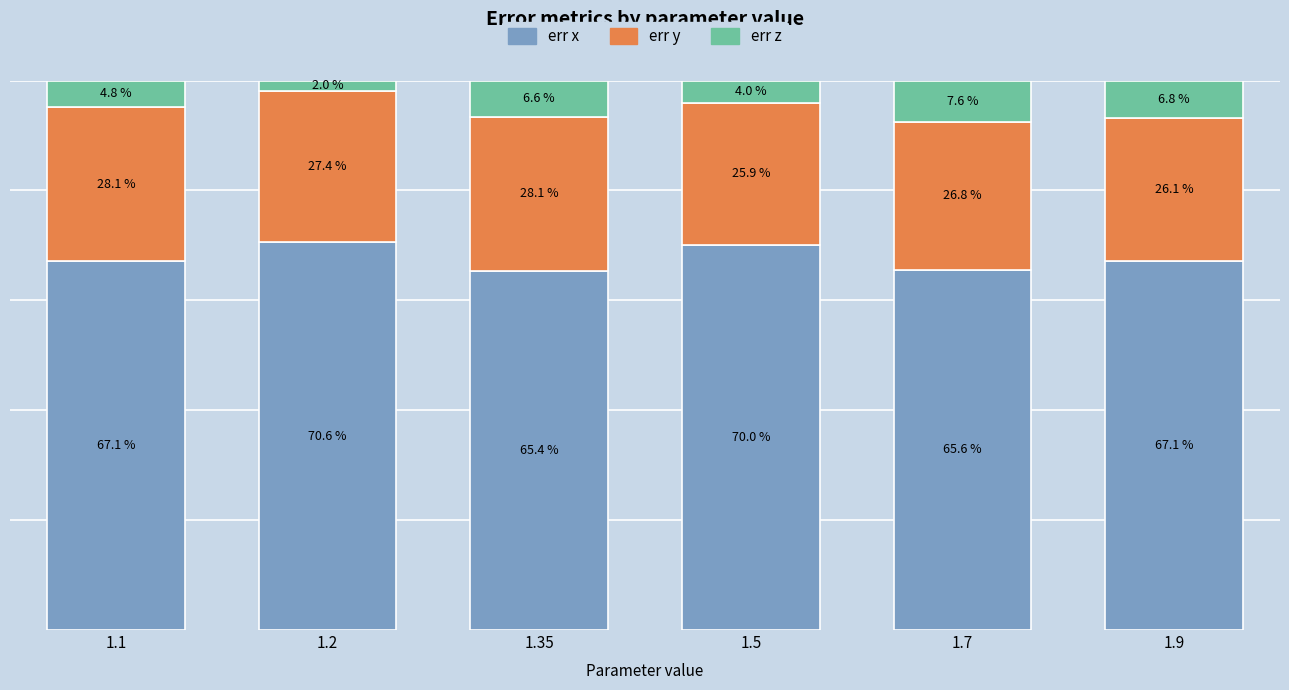

What position from the left is 1.35?

3